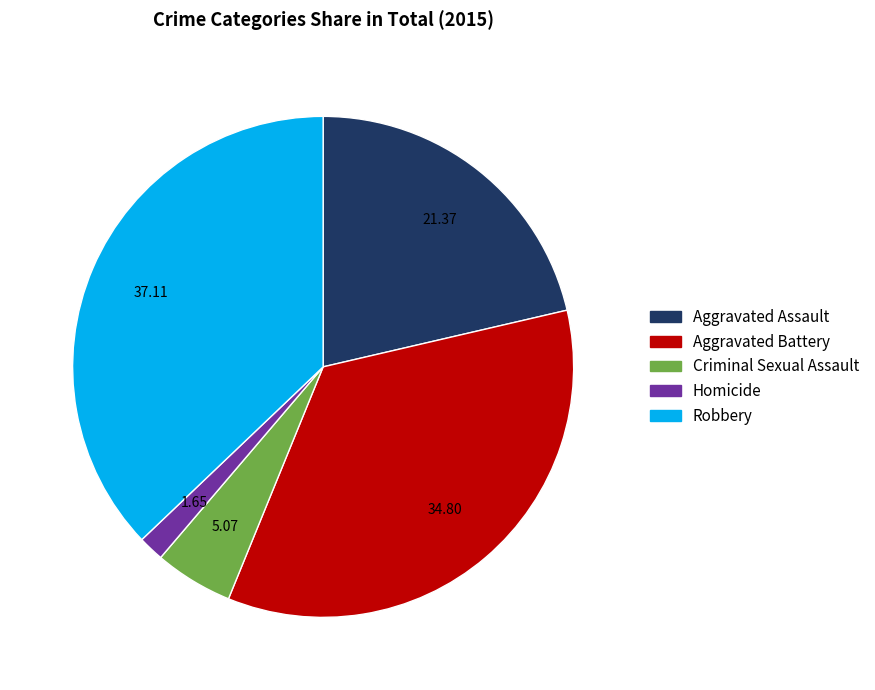

Do Aggravated Battery and Robbery together represent more than half of the pie?

Yes